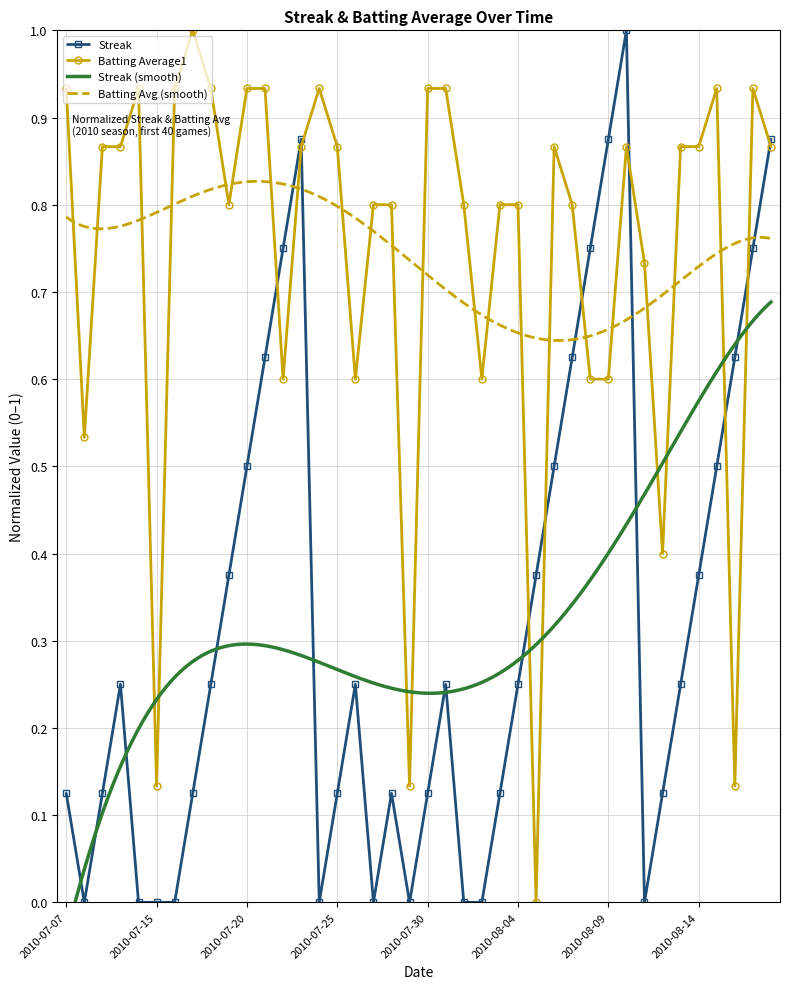

What value does the Streak series have at 2010-08-08?

0.8